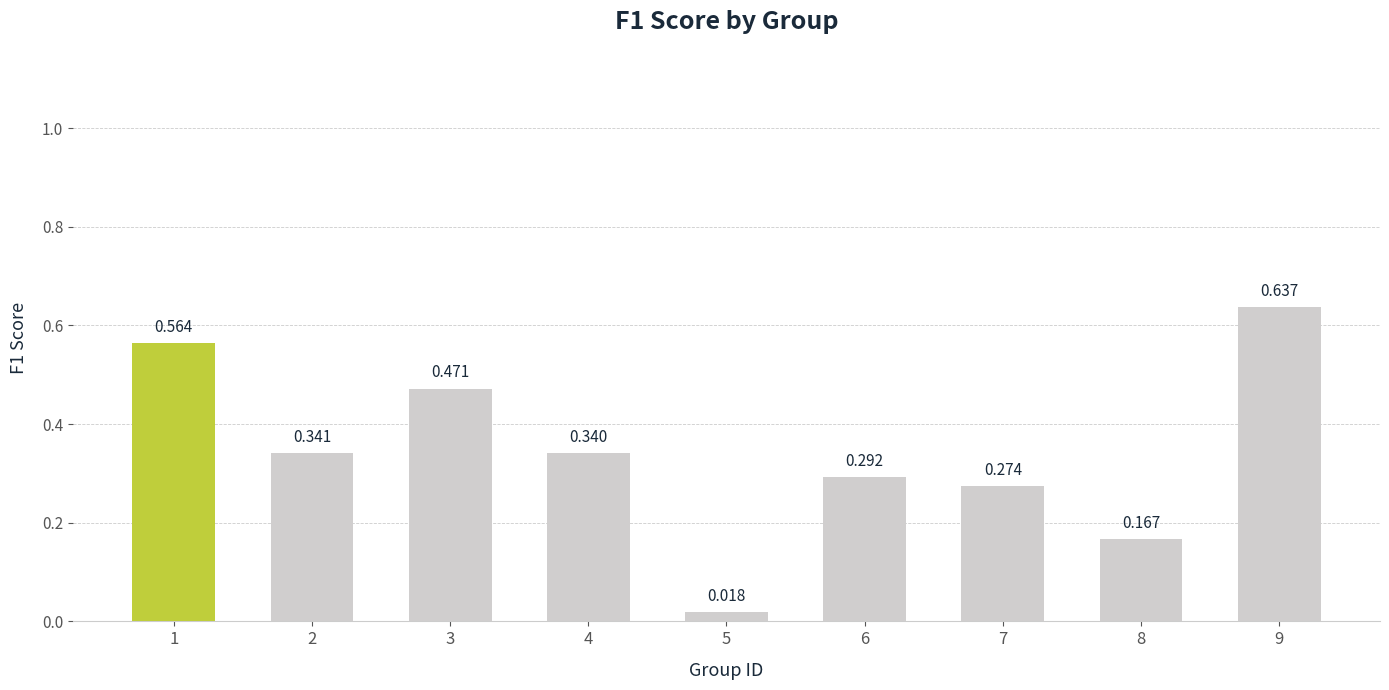

True or false: the data shows 0.3 at 4.

True